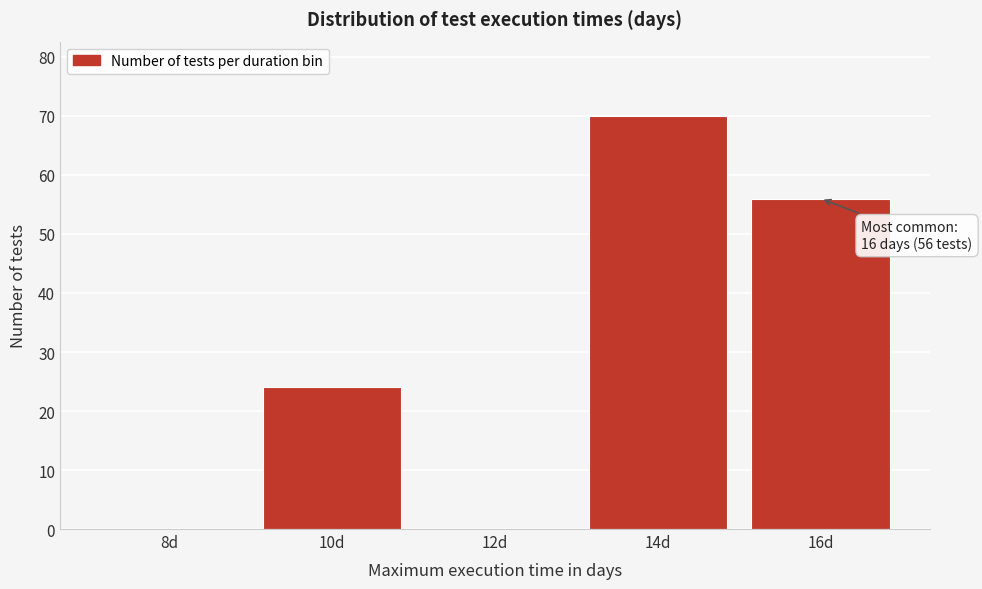

Reading left to right, list all the values displayed in this chart.

8d=0	10d=24	12d=0	14d=70	16d=56